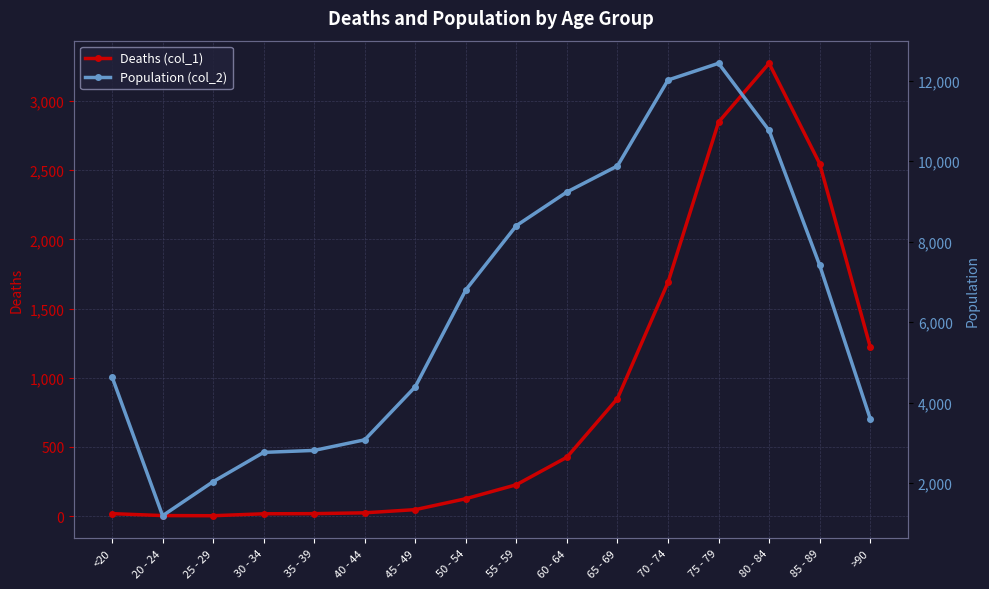

What is the difference between the Deaths (col_1) values at >90 and 70 - 74?

466